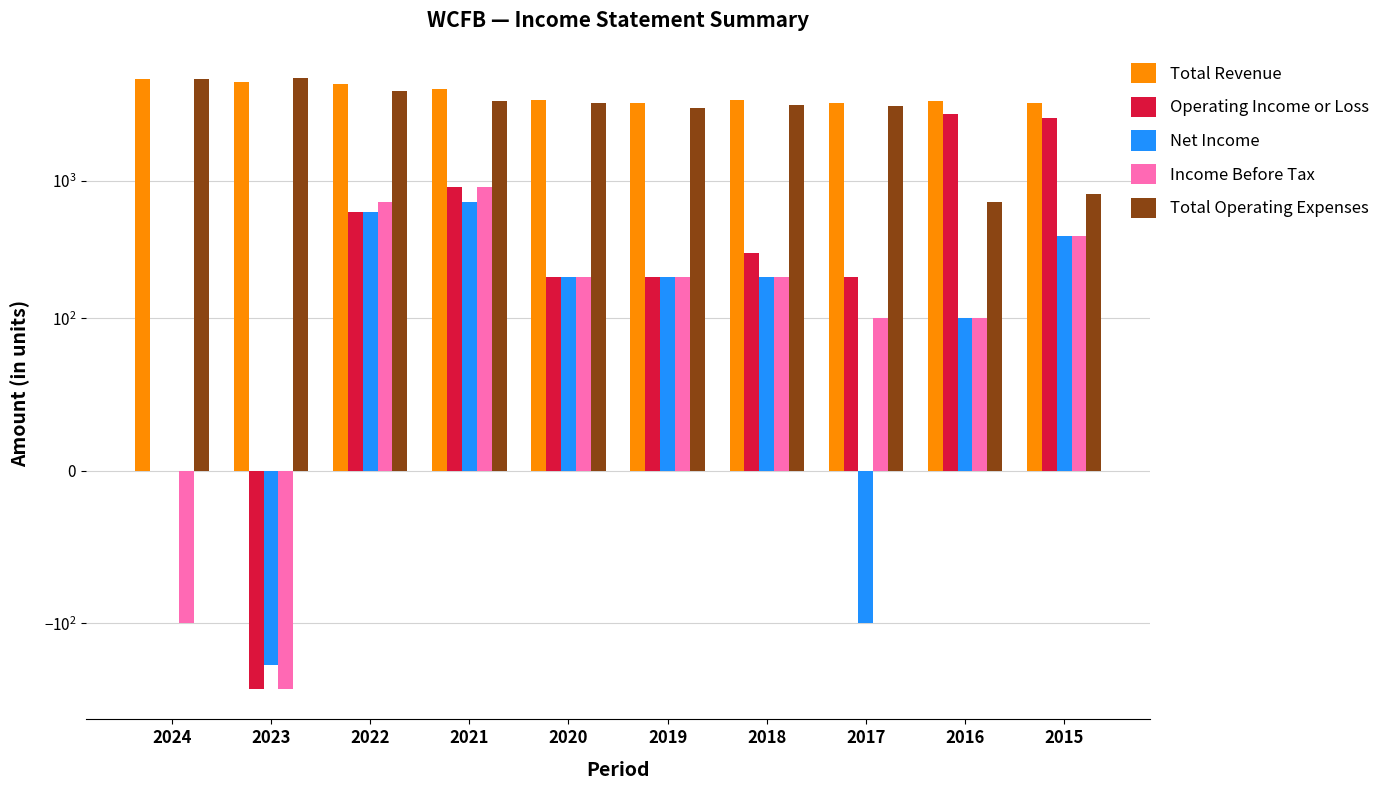

How many data points in Net Income are less than 200?

4